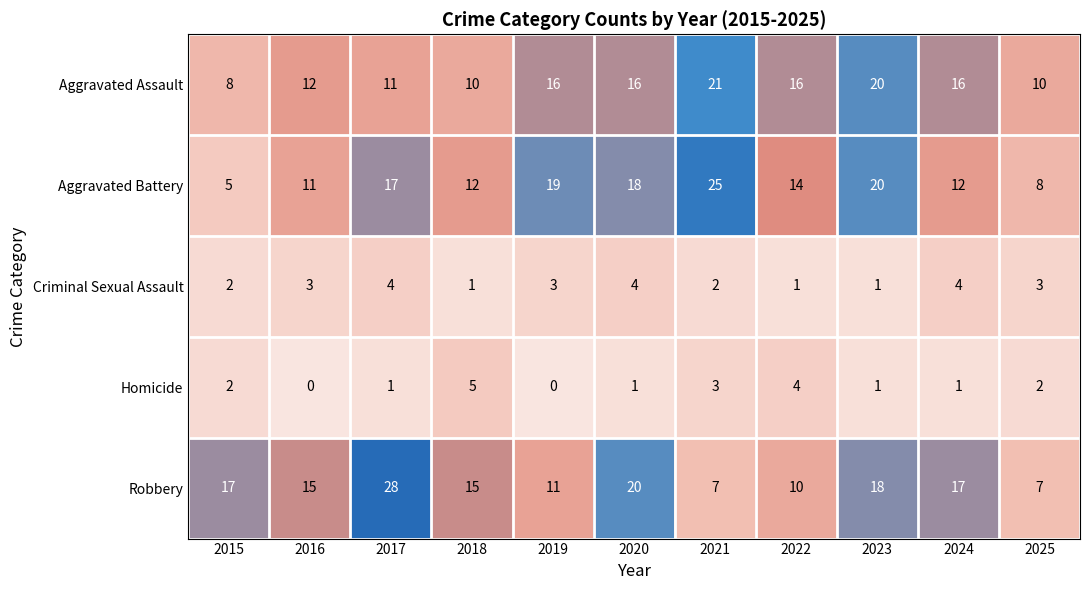

List the series in order of their peak value, lowest first.

Criminal Sexual Assault, Homicide, Aggravated Assault, Aggravated Battery, Robbery